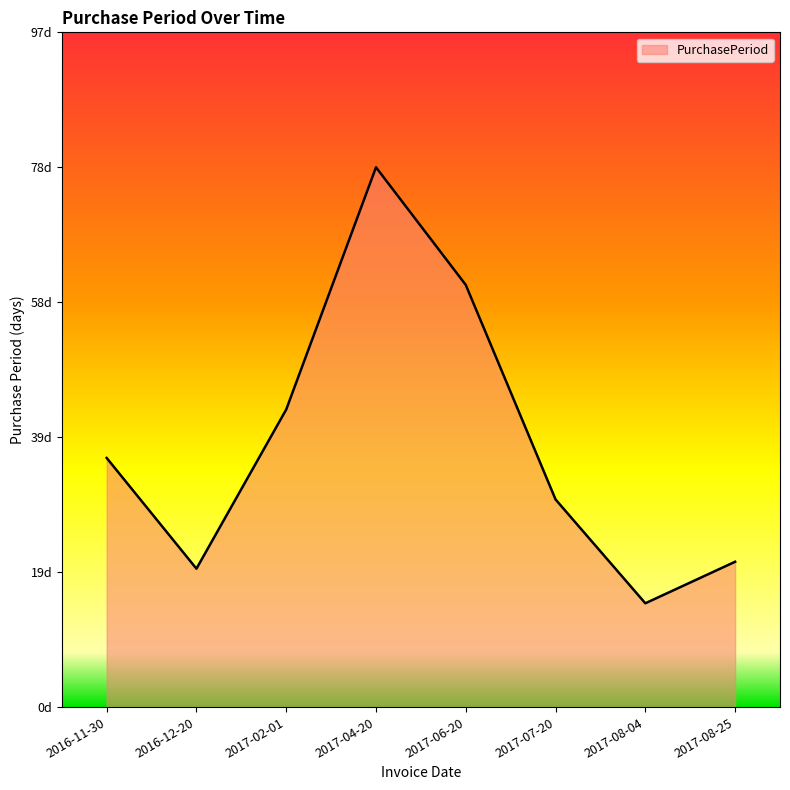

Where is the first local minimum?

2016-12-20